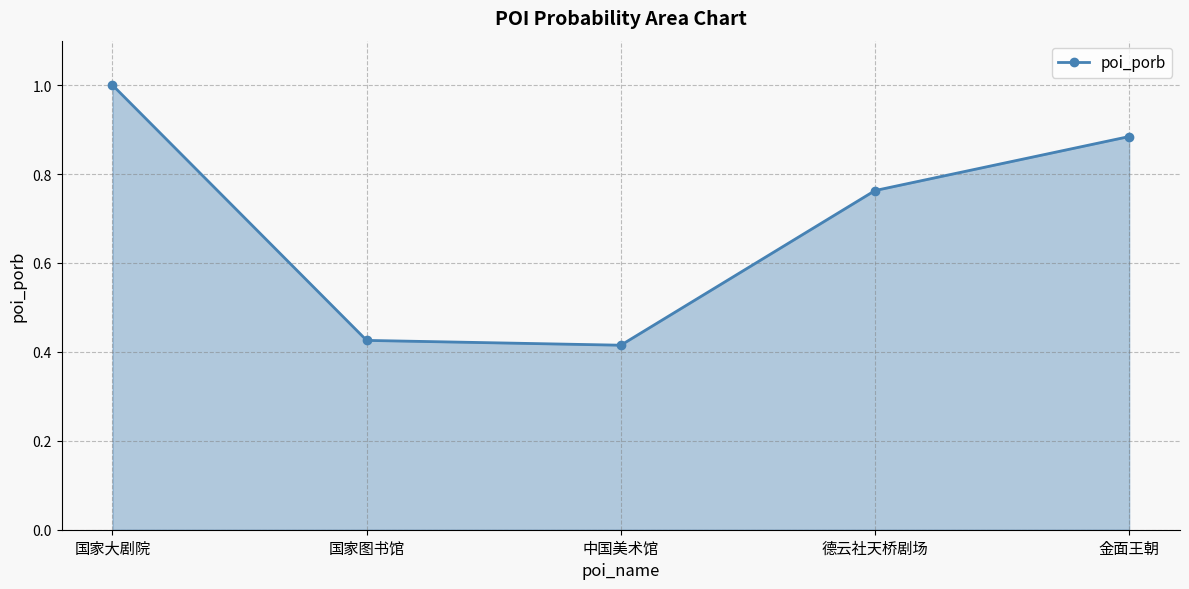

What position from the left is 德云社天桥剧场?

4